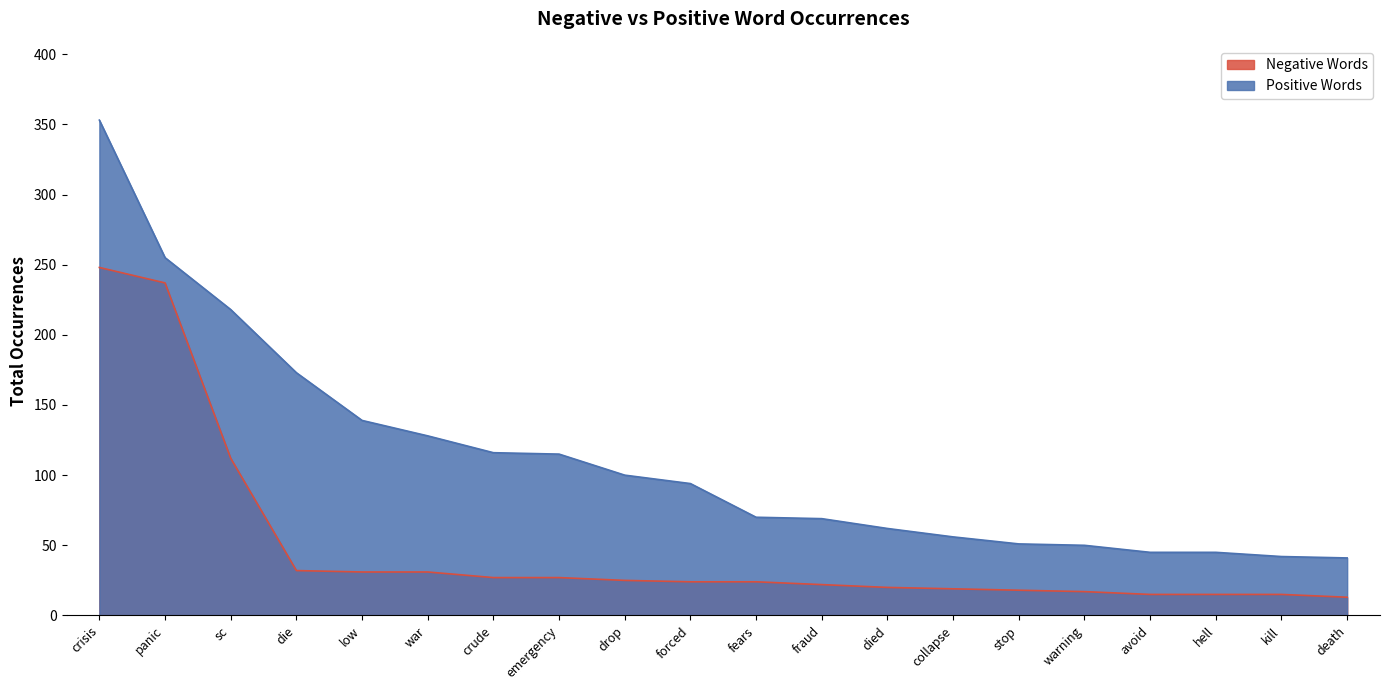

Rank the series by their average value, from highest to lowest.

Positive Words, Negative Words